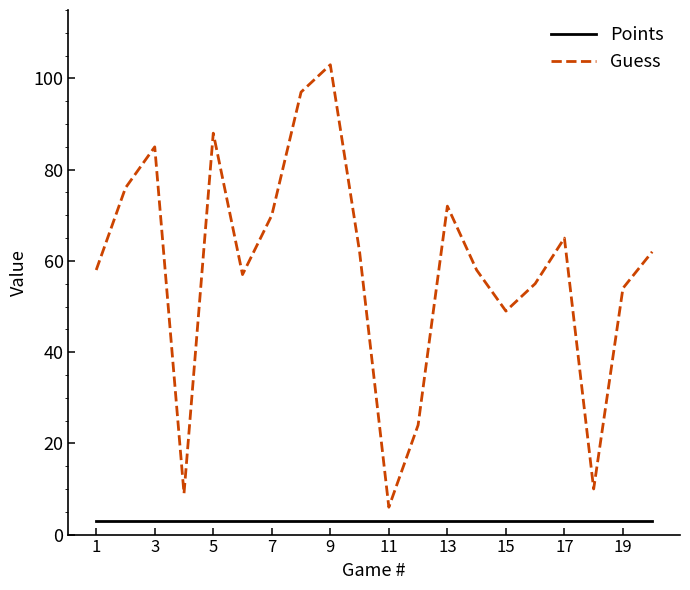

Which series has the largest range (max minus min)?

Guess